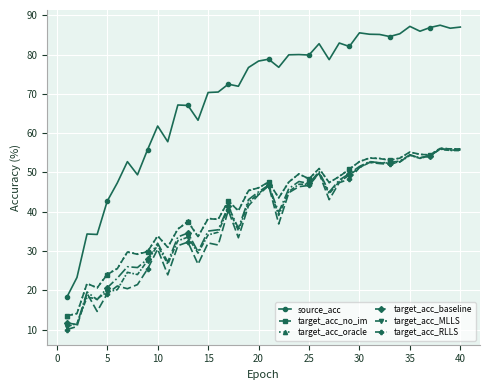

True or false: target_acc_baseline and source_acc cross at least once.

False